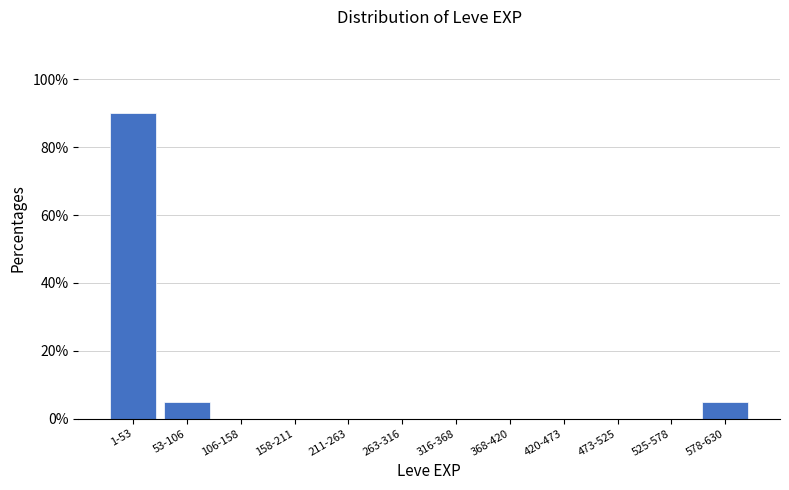

Reading right to left, extract all data points from this chart.

578-630=5	525-578=0	473-525=0	420-473=0	368-420=0	316-368=0	263-316=0	211-263=0	158-211=0	106-158=0	53-106=5	1-53=90